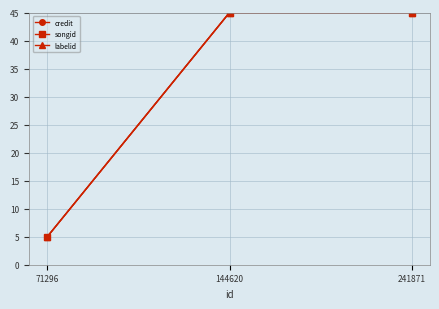

Is this an area chart (filled region under the line)?

No